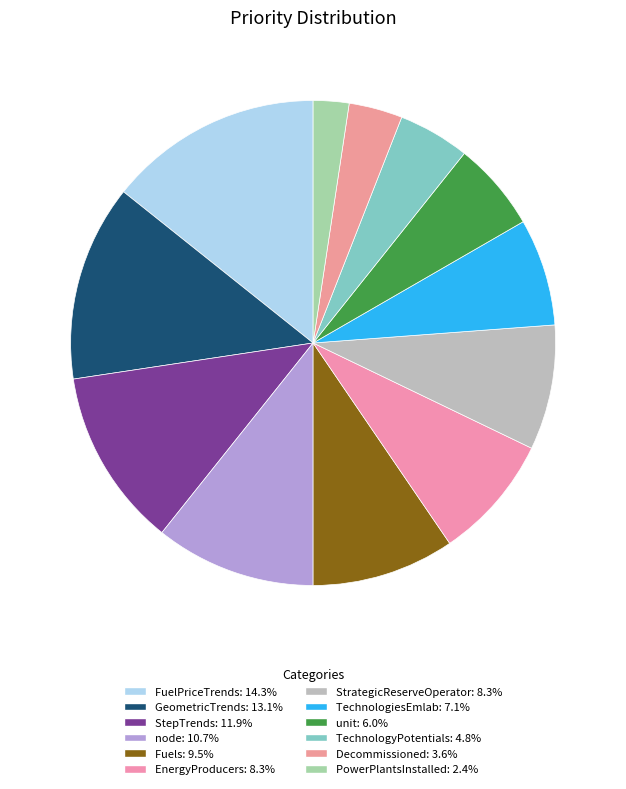

Is there a majority slice in this chart?

No